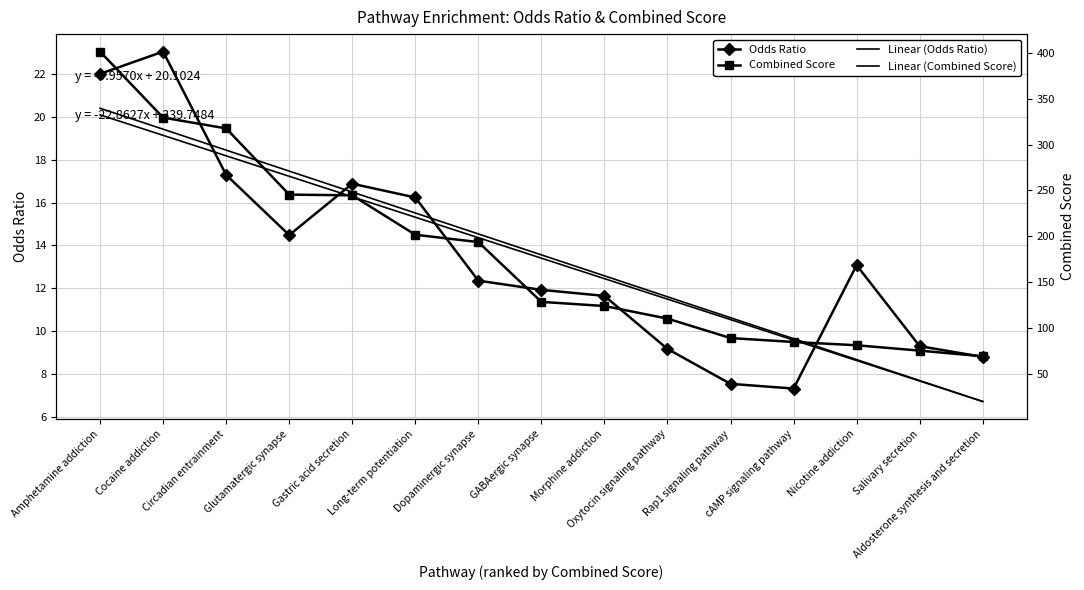

How many data points does each series have?

15